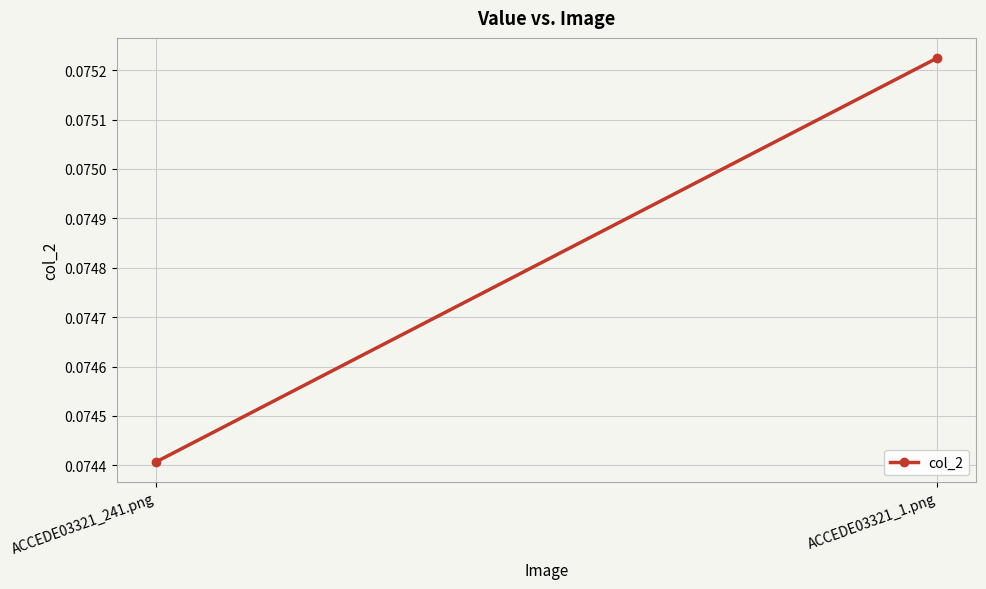

At which category does the chart reach its peak across all series?

ACCEDE03321_1.png